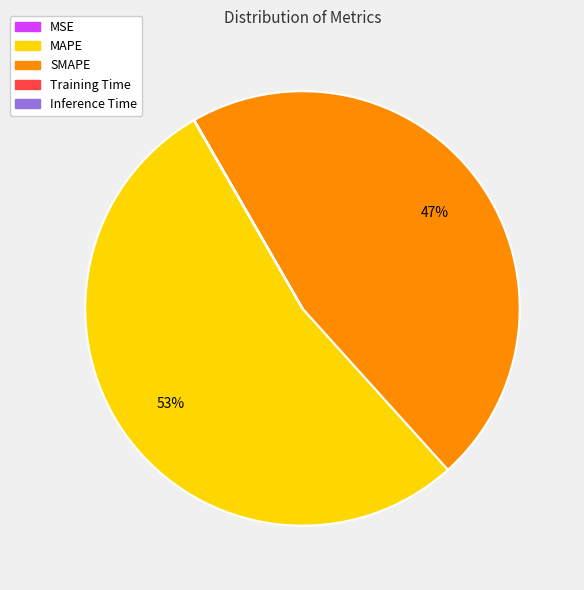

To the nearest percent, what is the combined percentage of MAPE and SMAPE?

100%